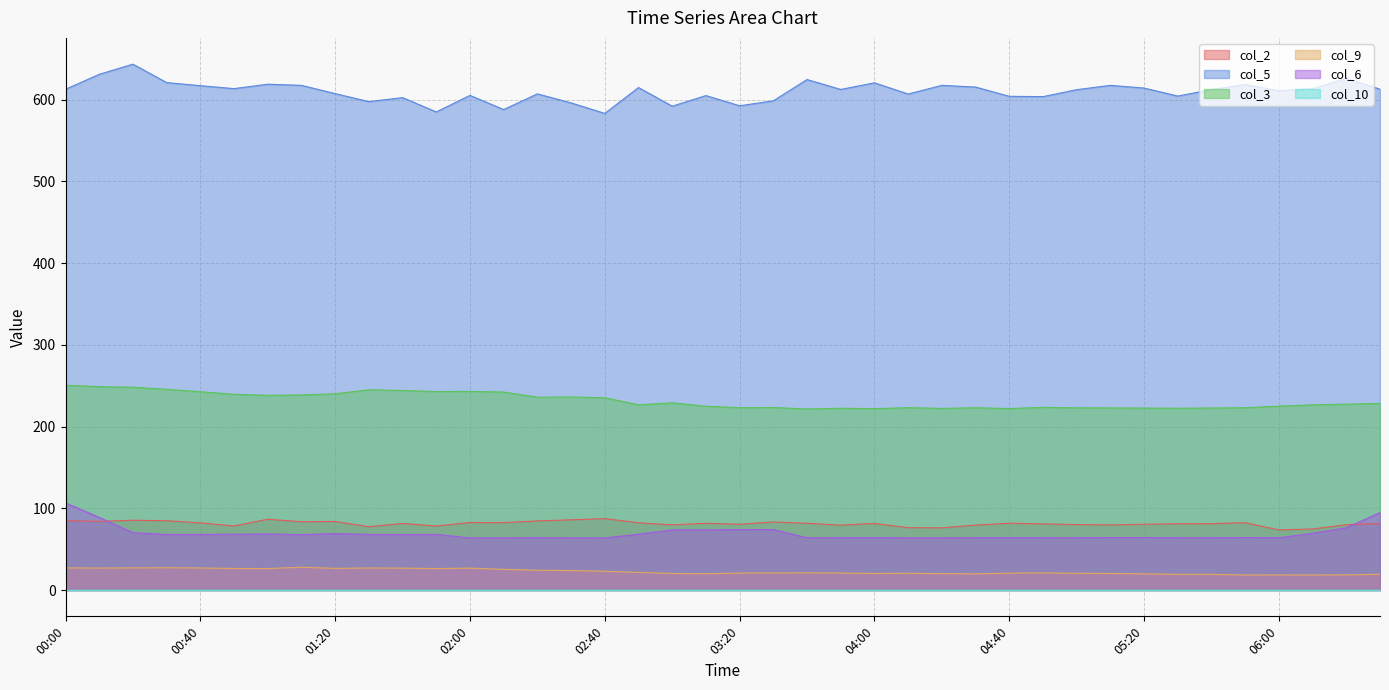

True or false: col_9 and col_2 intersect in this chart.

False